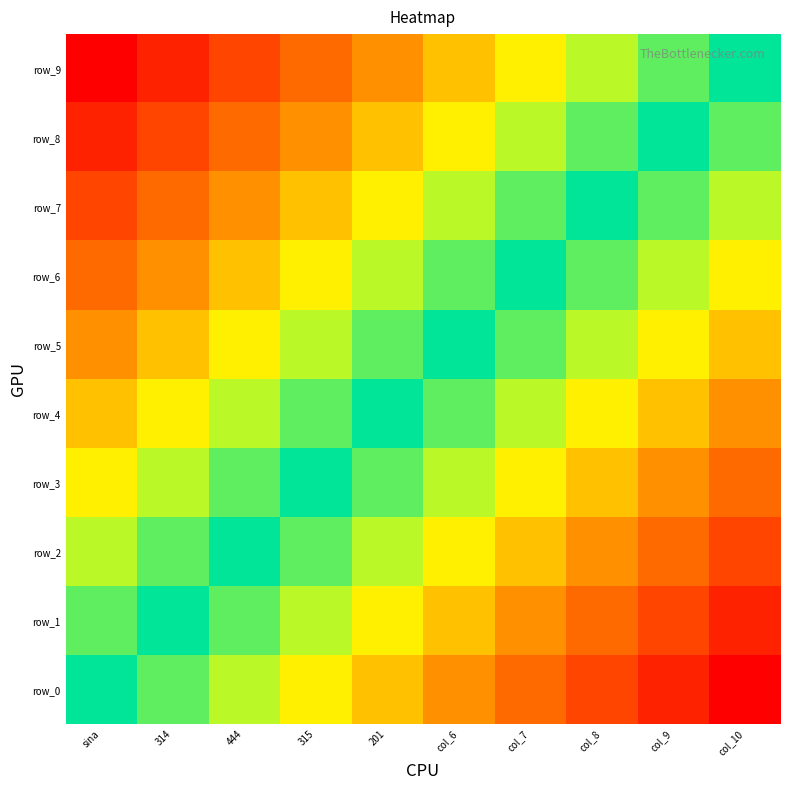

At how many categories does at least one series exceed 0?

10